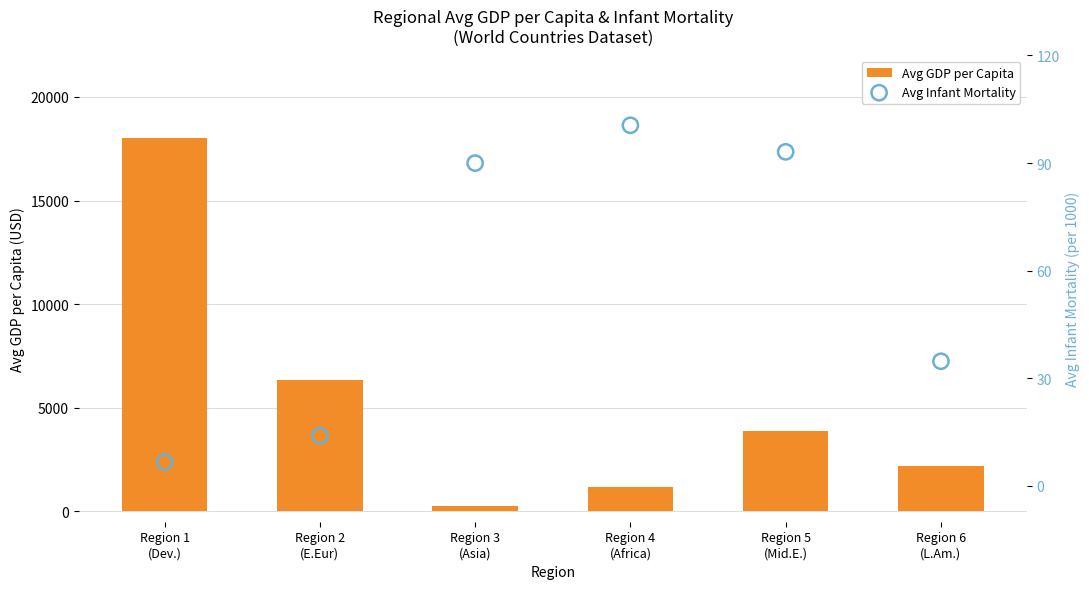

At which category is the sum across all series the highest?

Region 1
(Dev.)